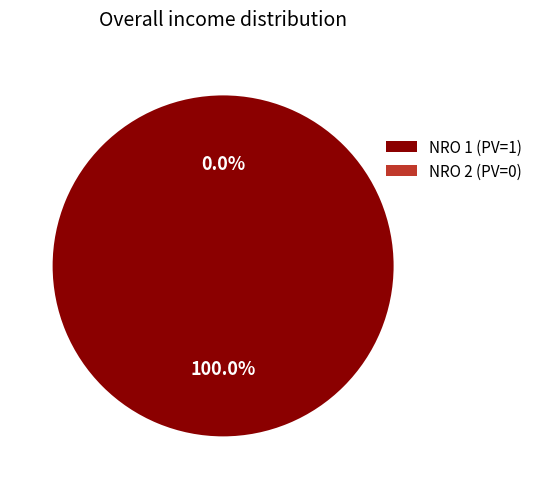

What percentage do 1 and 2 together represent?

100.0%